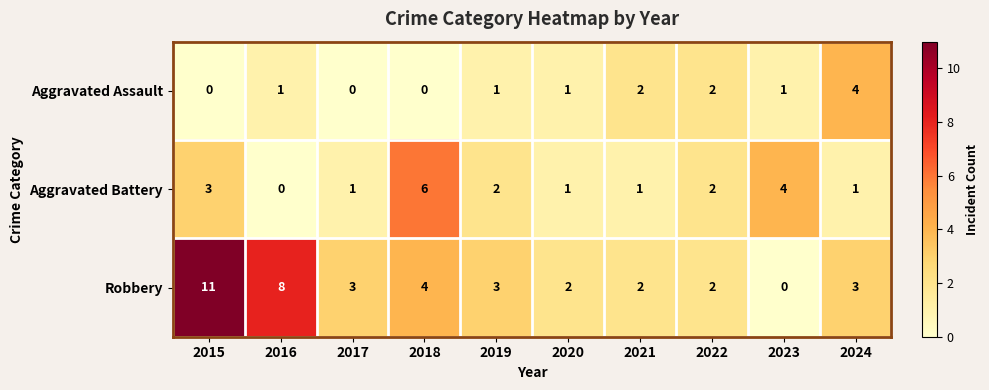

How many positive values does the Robbery series have?

9